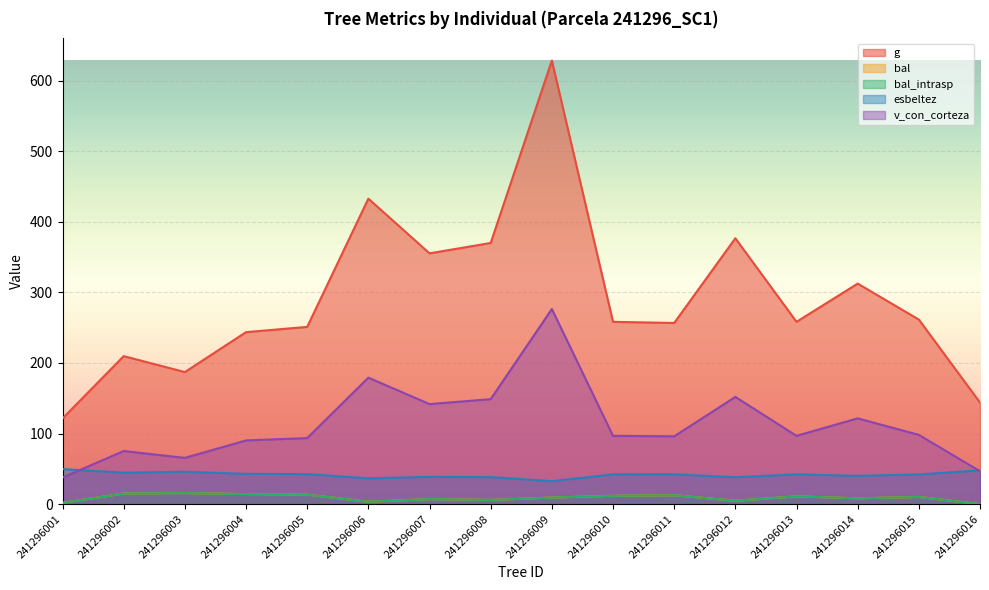

What is the average value of the bal_intrasp series?

9.0